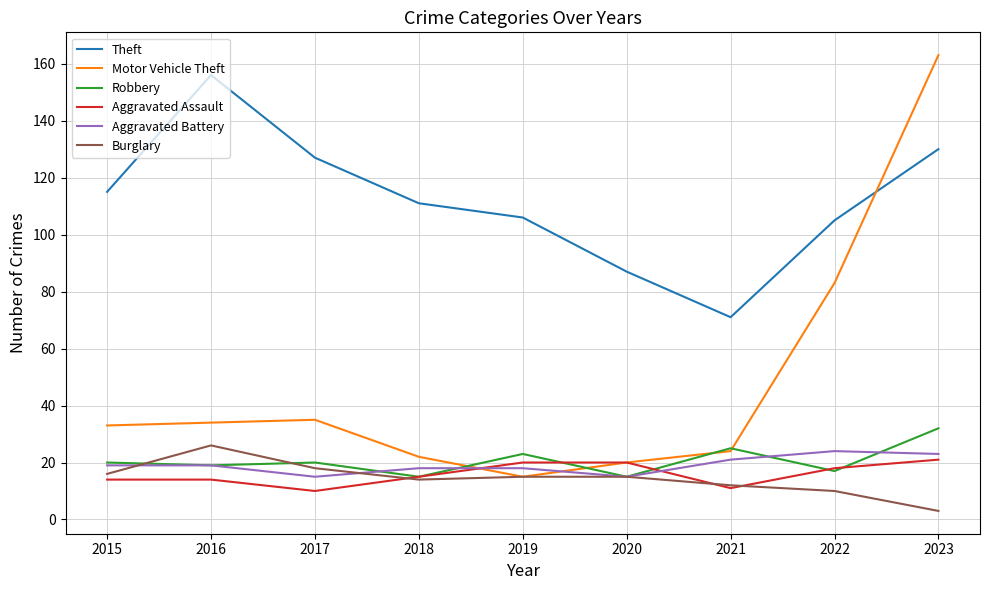

The Robbery series shows 10 at 2017. True or false?

False